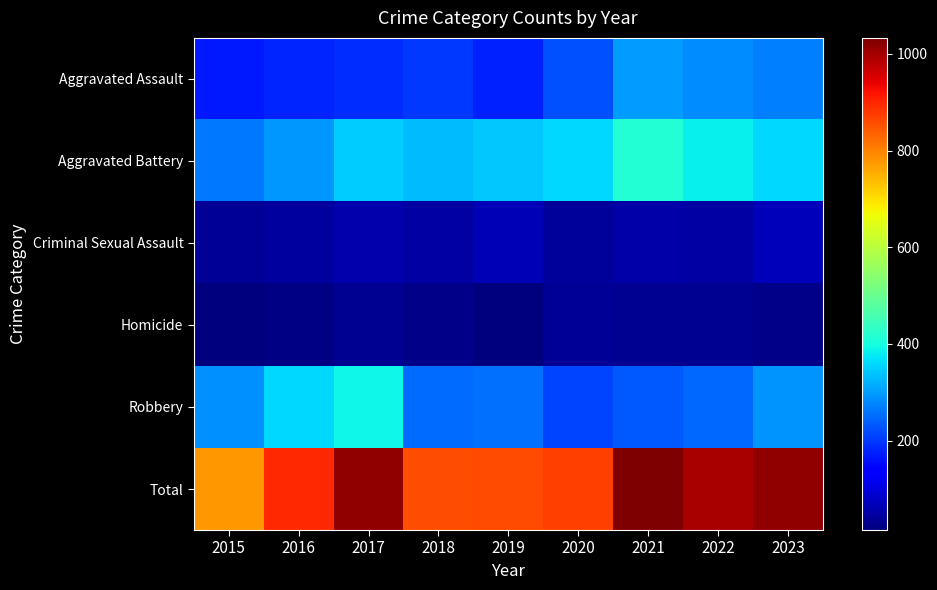

How many data points does each series have?

9